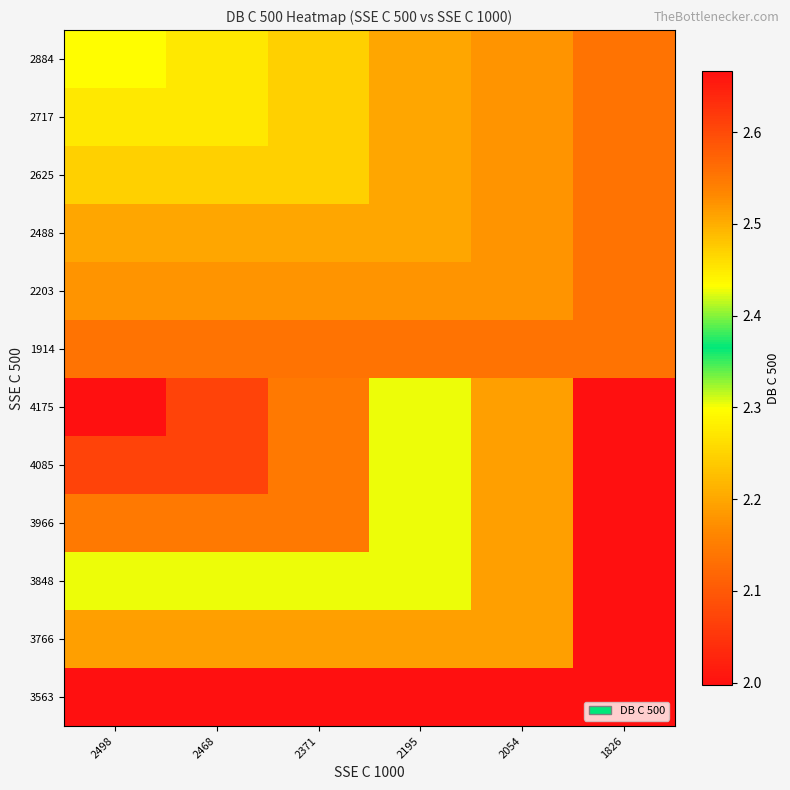

Reading right to left, extract all data points from this chart.

2884: 1826=2.1	2054=2.2	2195=2.2	2371=2.2	2468=2.3	2498=2.3
2717: 1826=2.1	2054=2.2	2195=2.2	2371=2.2	2468=2.3	2498=2.3
2625: 1826=2.1	2054=2.2	2195=2.2	2371=2.2	2468=2.2	2498=2.2
2488: 1826=2.1	2054=2.2	2195=2.2	2371=2.2	2468=2.2	2498=2.2
2203: 1826=2.1	2054=2.2	2195=2.2	2371=2.2	2468=2.2	2498=2.2
1914: 1826=2.1	2054=2.1	2195=2.1	2371=2.1	2468=2.1	2498=2.1
4175: 1826=2.0	2054=2.2	2195=2.4	2371=2.5	2468=2.6	2498=2.7
4085: 1826=2.0	2054=2.2	2195=2.4	2371=2.5	2468=2.6	2498=2.6
3966: 1826=2.0	2054=2.2	2195=2.4	2371=2.5	2468=2.5	2498=2.5
3848: 1826=2.0	2054=2.2	2195=2.4	2371=2.4	2468=2.4	2498=2.4
3766: 1826=2.0	2054=2.2	2195=2.2	2371=2.2	2468=2.2	2498=2.2
3563: 1826=2.0	2054=2.0	2195=2.0	2371=2.0	2468=2.0	2498=2.0